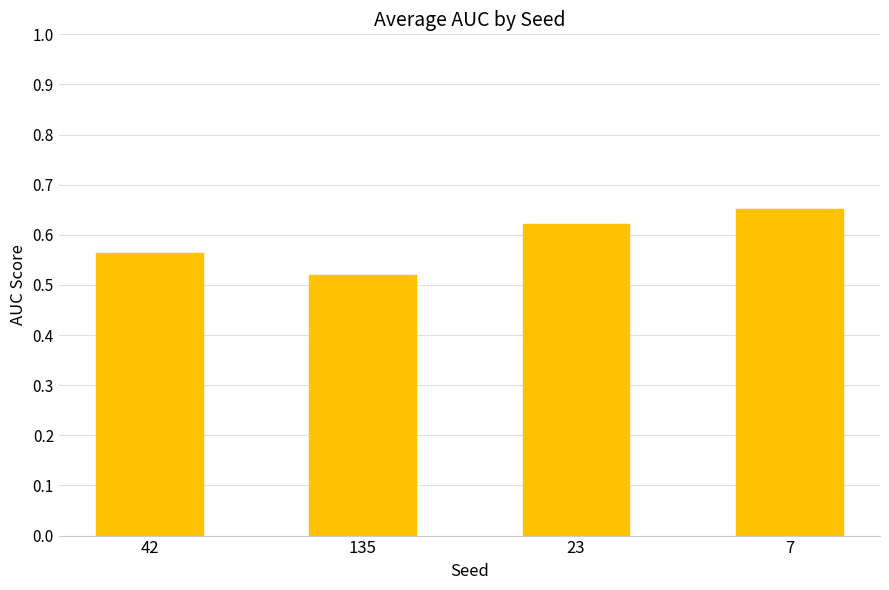

True or false: the data shows 0.9 at 23.

False